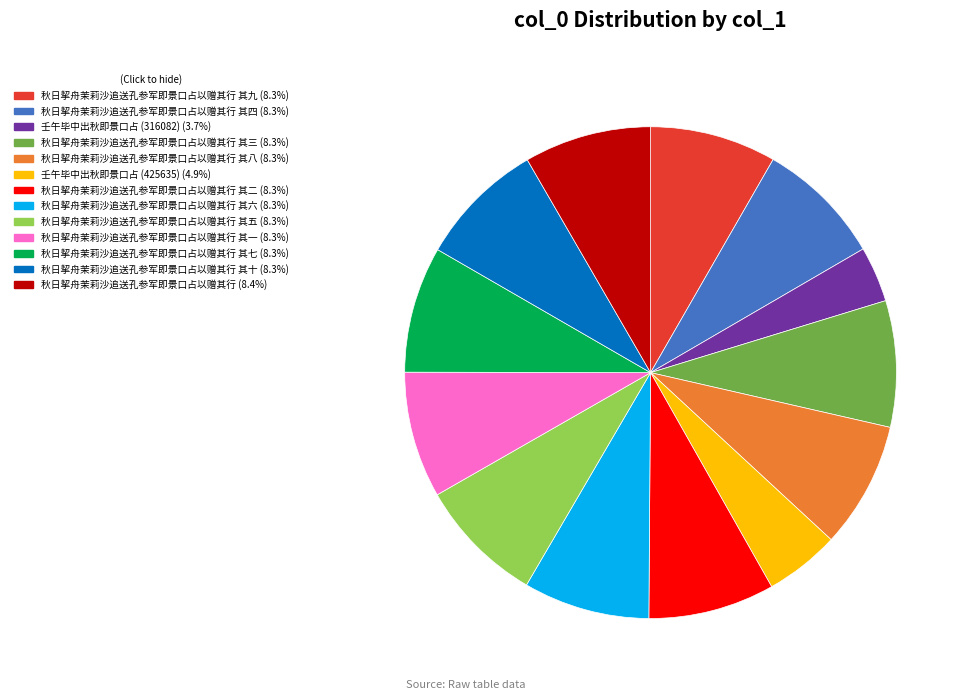

Does any single category account for the majority?

No